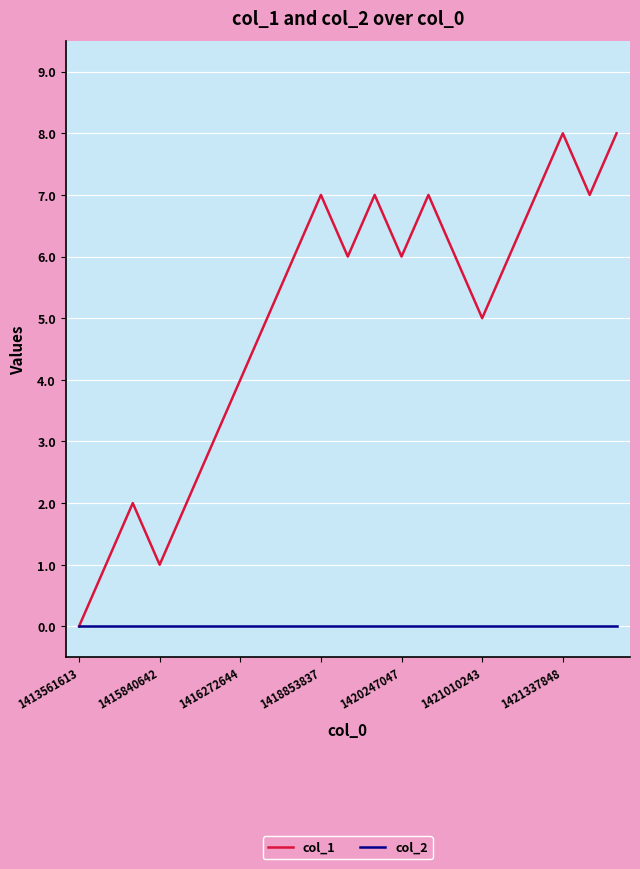

Which series has the largest total across all categories?

col_1